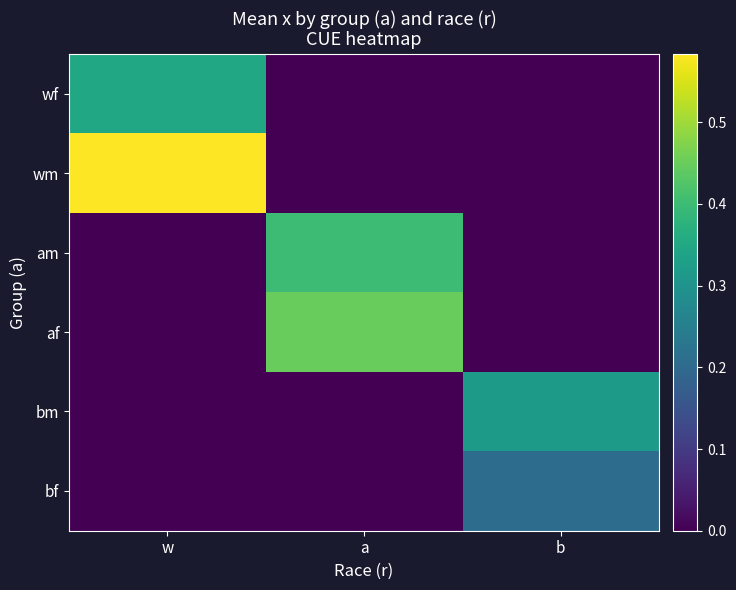

Which has a higher value, b or a?

b